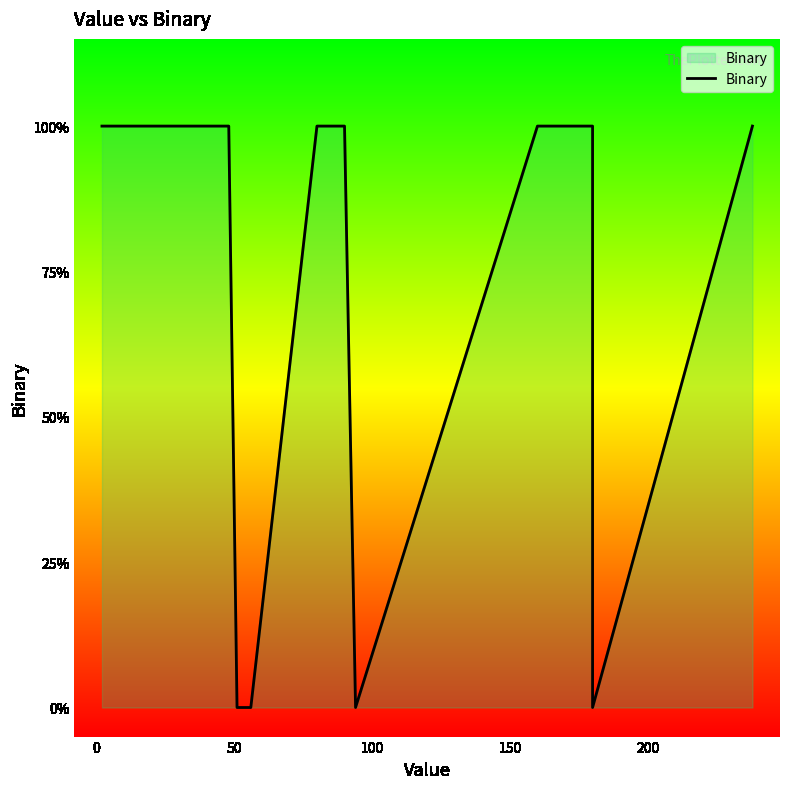

The chart shows a value of 0 at 14. True or false?

False